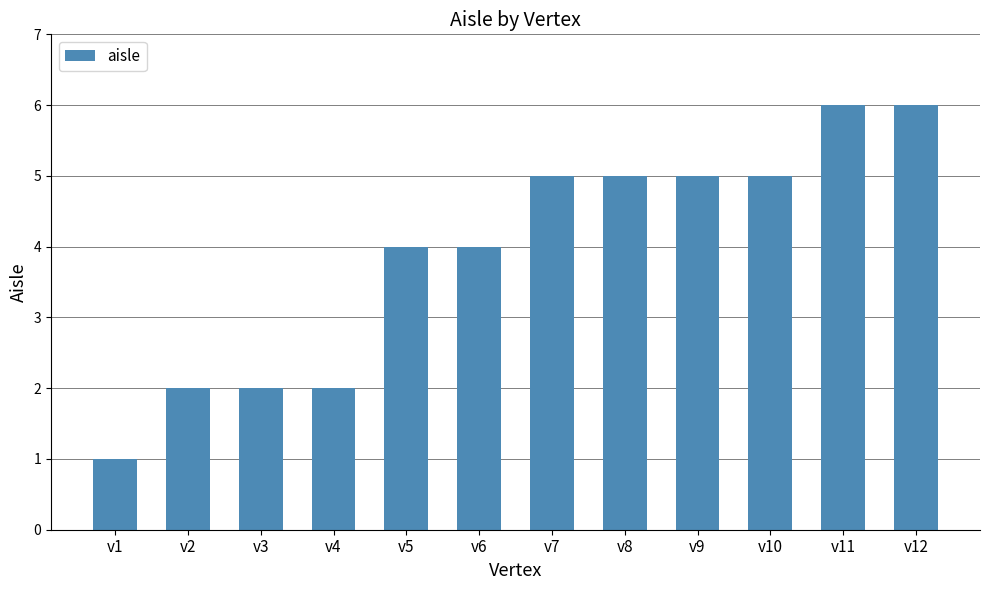

What is the difference between the maximum and minimum values?

5